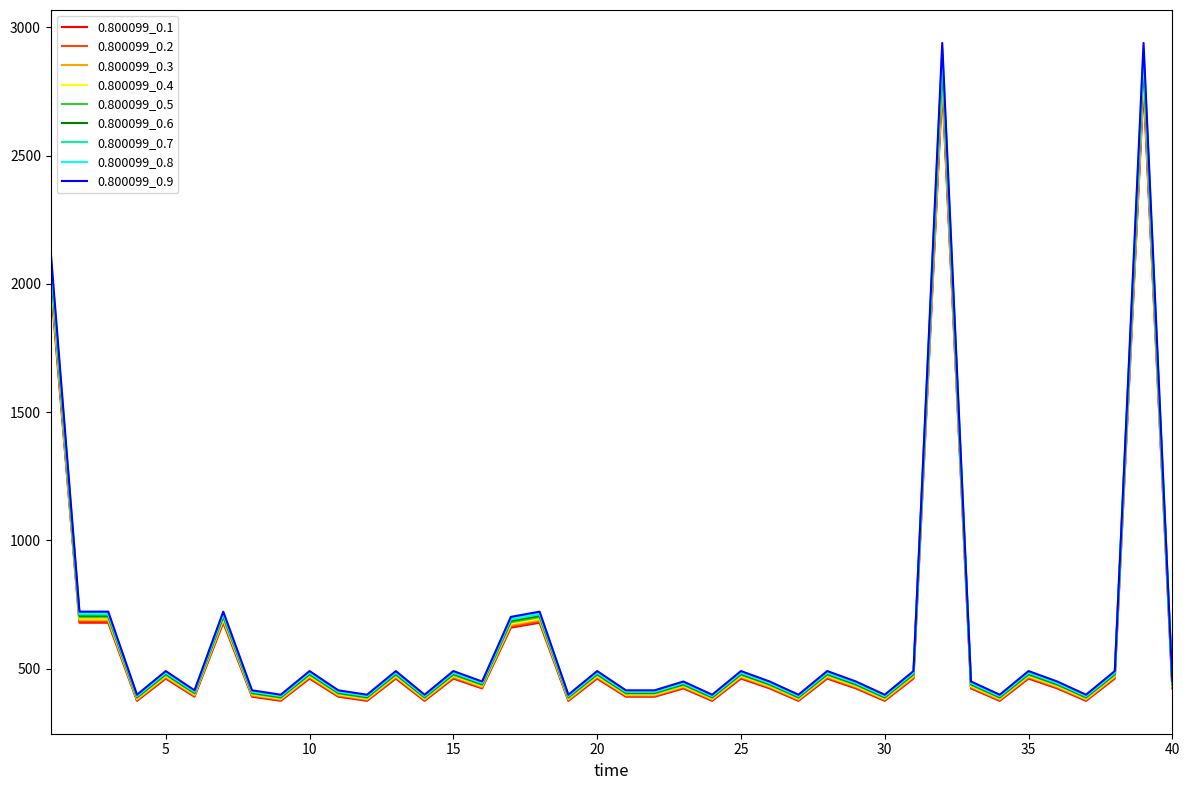

Does the chart have visible grid lines?

No